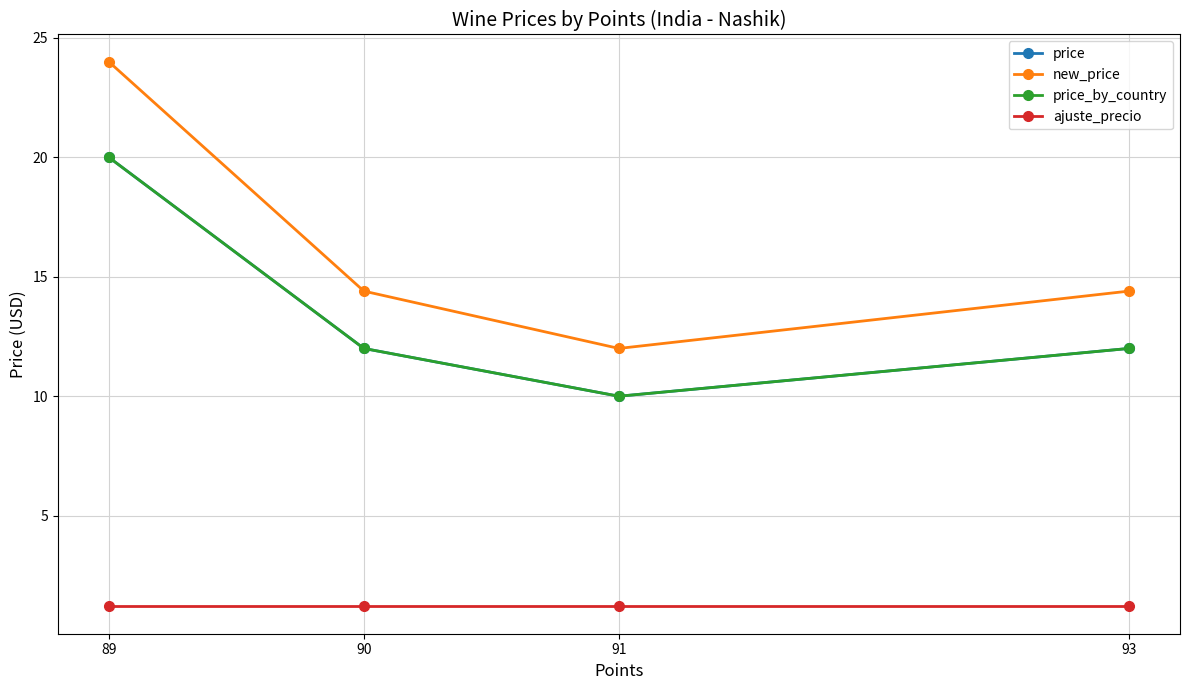

Does the chart have visible grid lines?

Yes